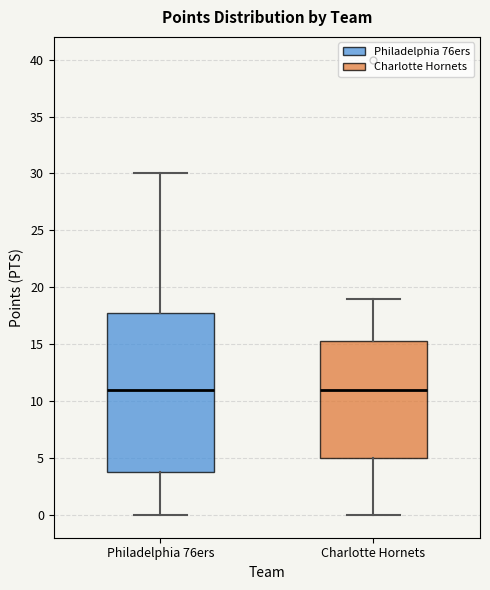

Reading left to right, read every box against the y-axis: the position of its median line, the range the box covers, and the ends of its whiskers. The values are not printed on the chart, so give them approximately, as read against the axis.

Philadelphia 76ers: median 11.0, box 4.0 to 18.0, whiskers 0.0 to 30.0
Charlotte Hornets: median 11.0, box 5.0 to 15.5, whiskers 0.0 to 19.0